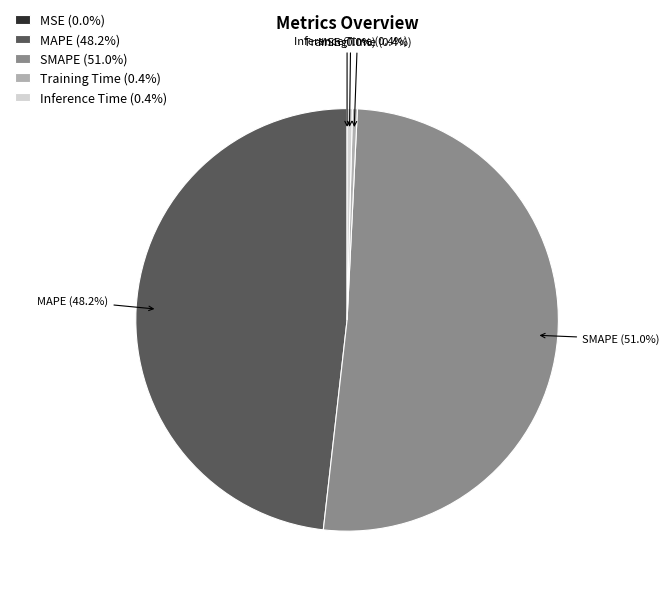

Which has a higher value, SMAPE (51.0%) or Inference Time (0.4%)?

SMAPE (51.0%)